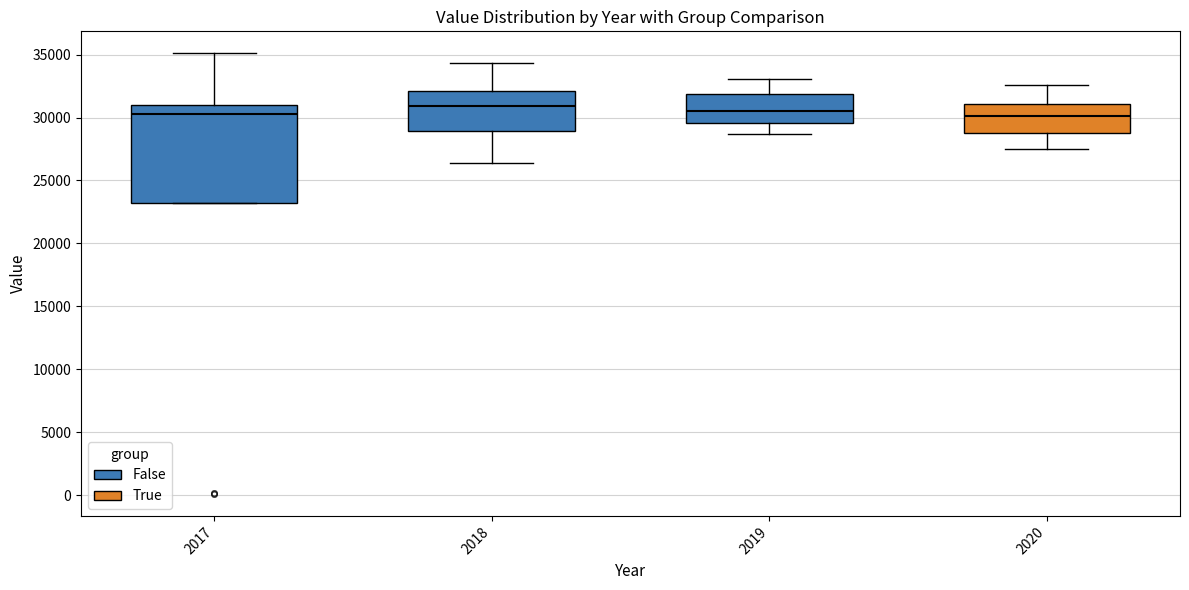

Reading left to right, transcribe this box plot: for each box, give where its median line is, the range the box spans, and where its two whiskers end, as read against the y-axis. The values are not printed on the chart, so give them approximately, as read against the axis.

2017: median 30500, box 23000 to 31000, whiskers 23000 to 35000
2018: median 31000, box 29000 to 32000, whiskers 26500 to 34500
2019: median 30500, box 29500 to 32000, whiskers 28500 to 33000
2020: median 30000, box 29000 to 31000, whiskers 27500 to 32500